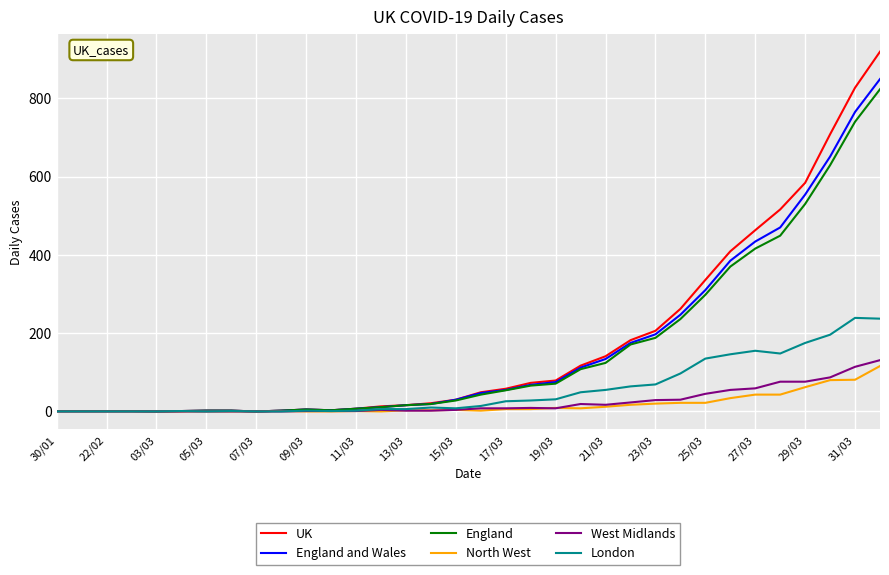

At how many categories does at least one series exceed 612?

3